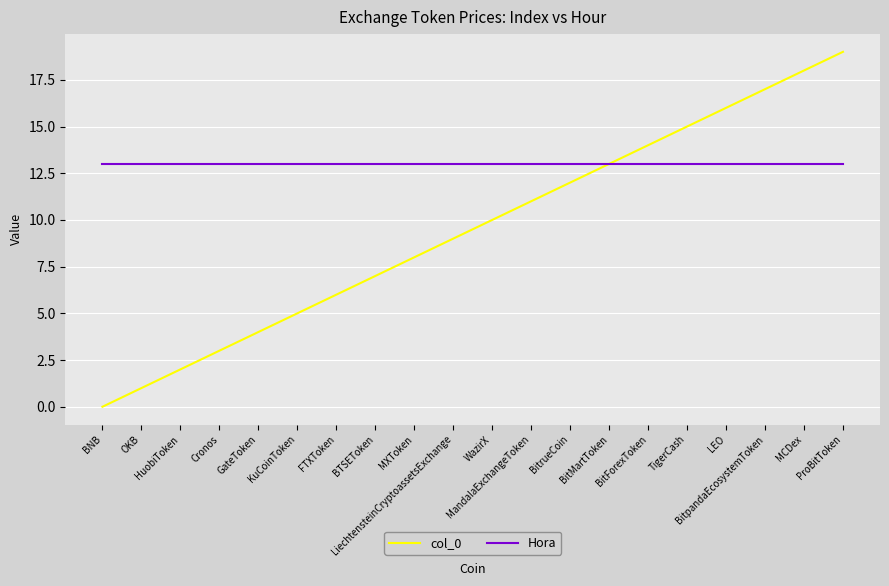

Rank the series by their maximum value, from lowest to highest.

Hora, col_0